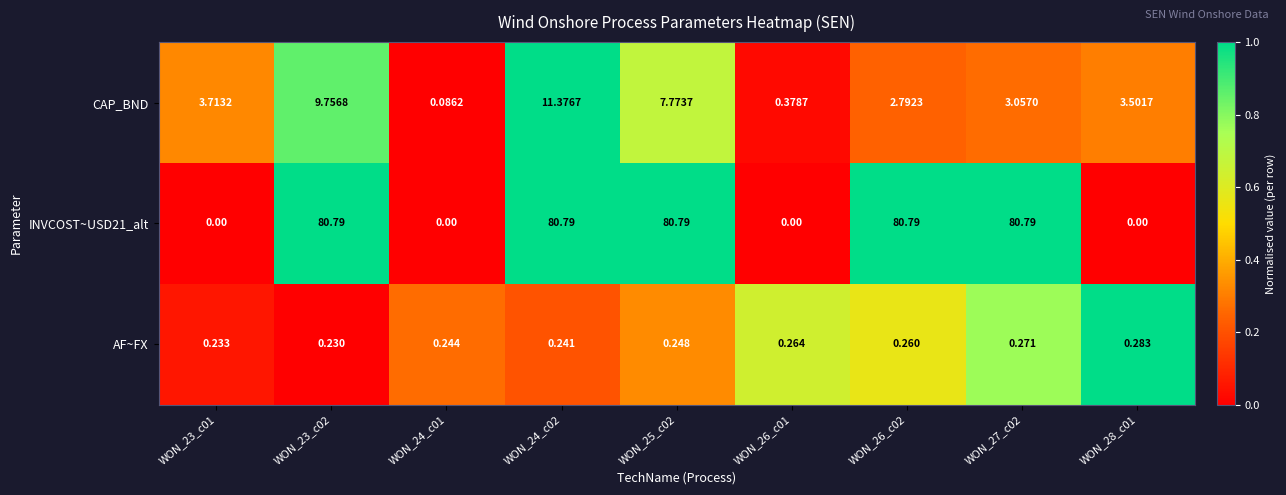

Between WON_23_c02 and WON_26_c02, which series saw the biggest shift?

CAP_BND